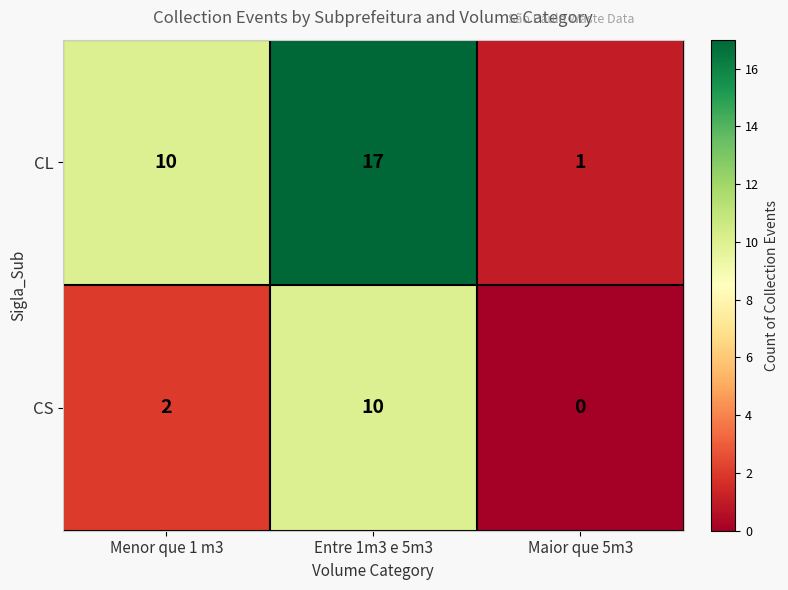

Reading right to left, extract all data points from this chart.

CL: Maior que 5m3=1	Entre 1m3 e 5m3=17	Menor que 1 m3=10
CS: Maior que 5m3=0	Entre 1m3 e 5m3=10	Menor que 1 m3=2